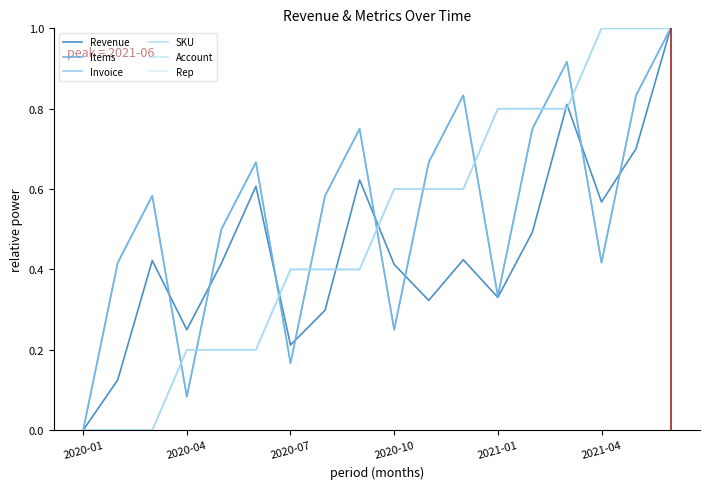

Is this an area chart (filled region under the line)?

No